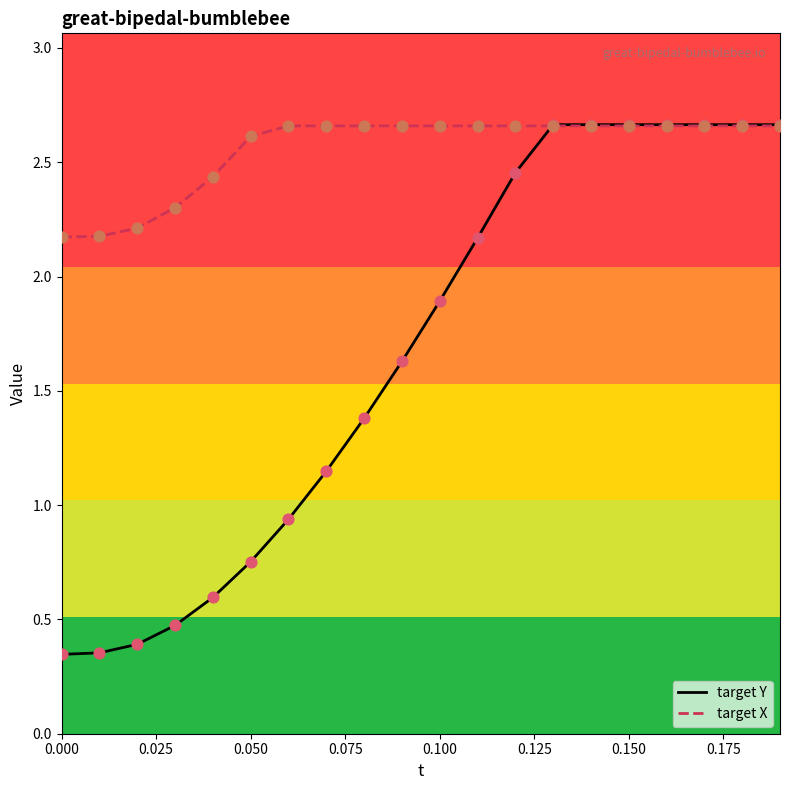

Which series has the largest range (max minus min)?

target Y